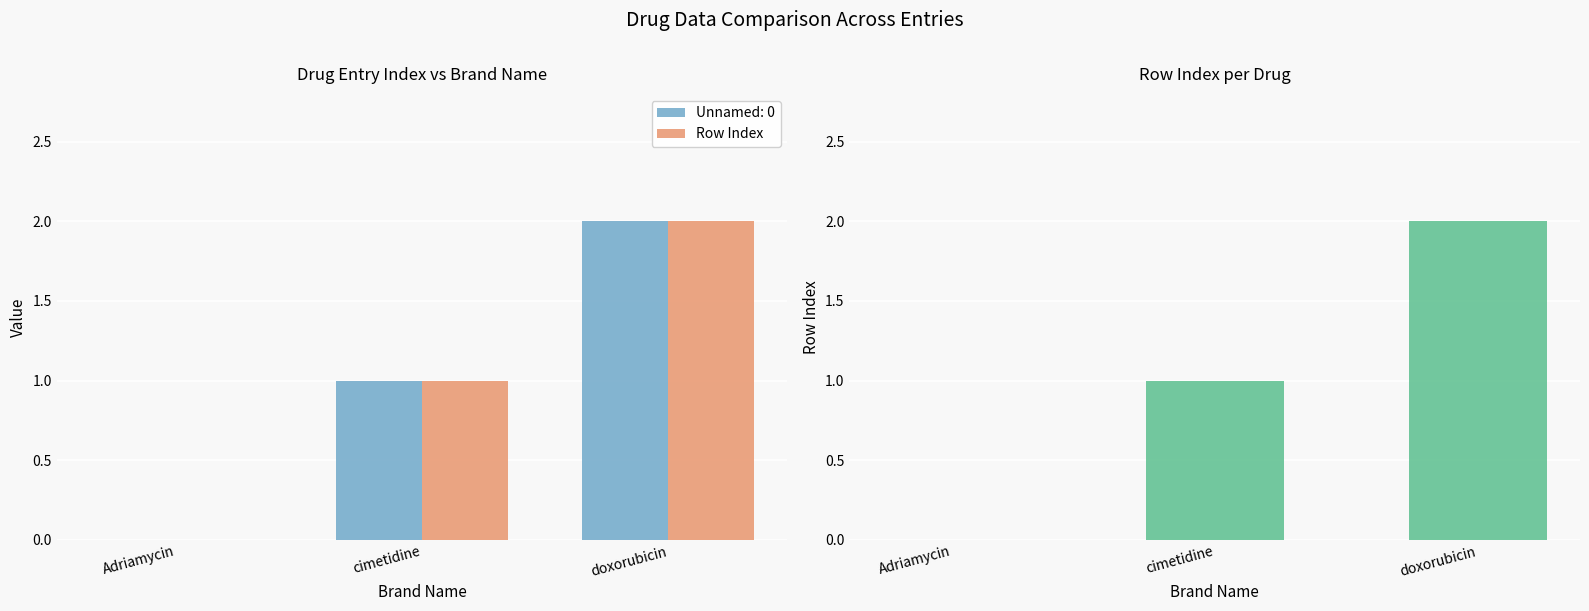

What is the difference between the maximum and second lowest values?

1